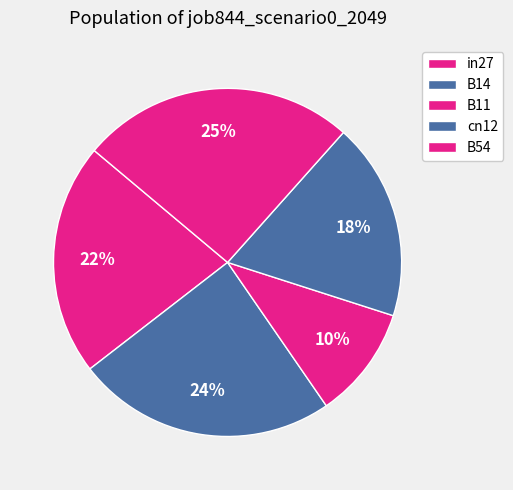

Is there a majority slice in this chart?

No